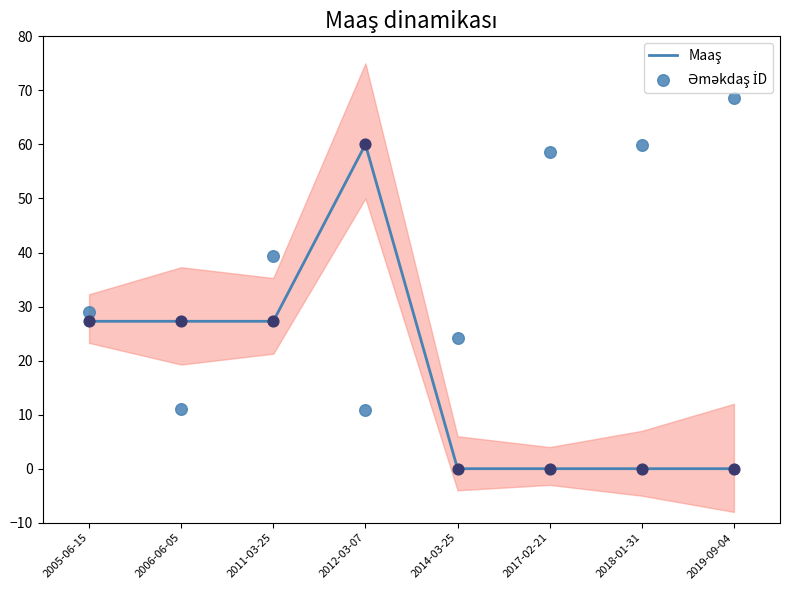

Which series has the largest total across all categories?

Əməkdaş İD